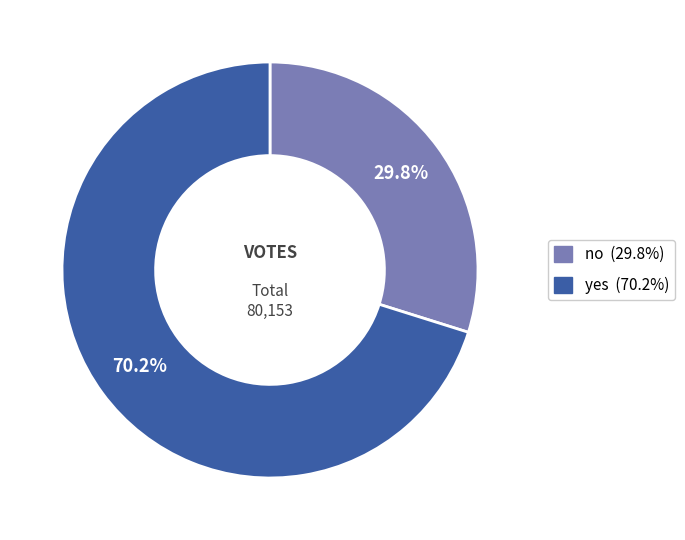

How many segments does this pie chart have?

2